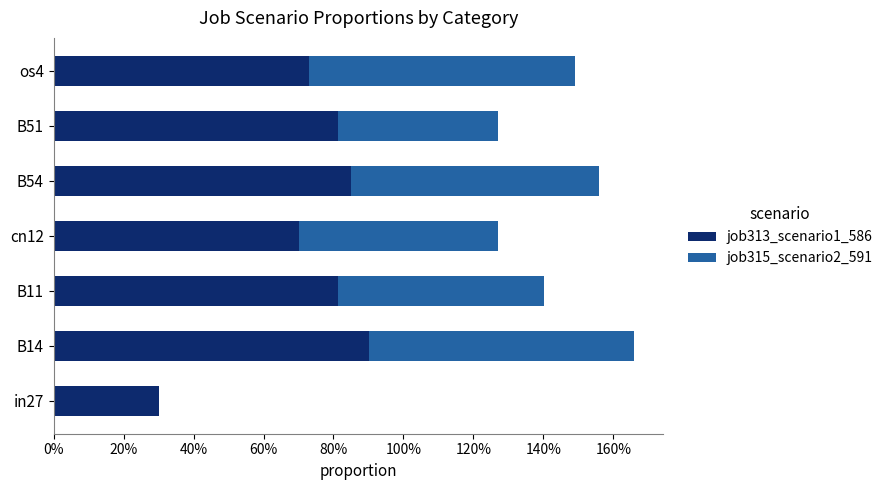

What are all the series names shown in the legend?

job313_scenario1_586, job315_scenario2_591